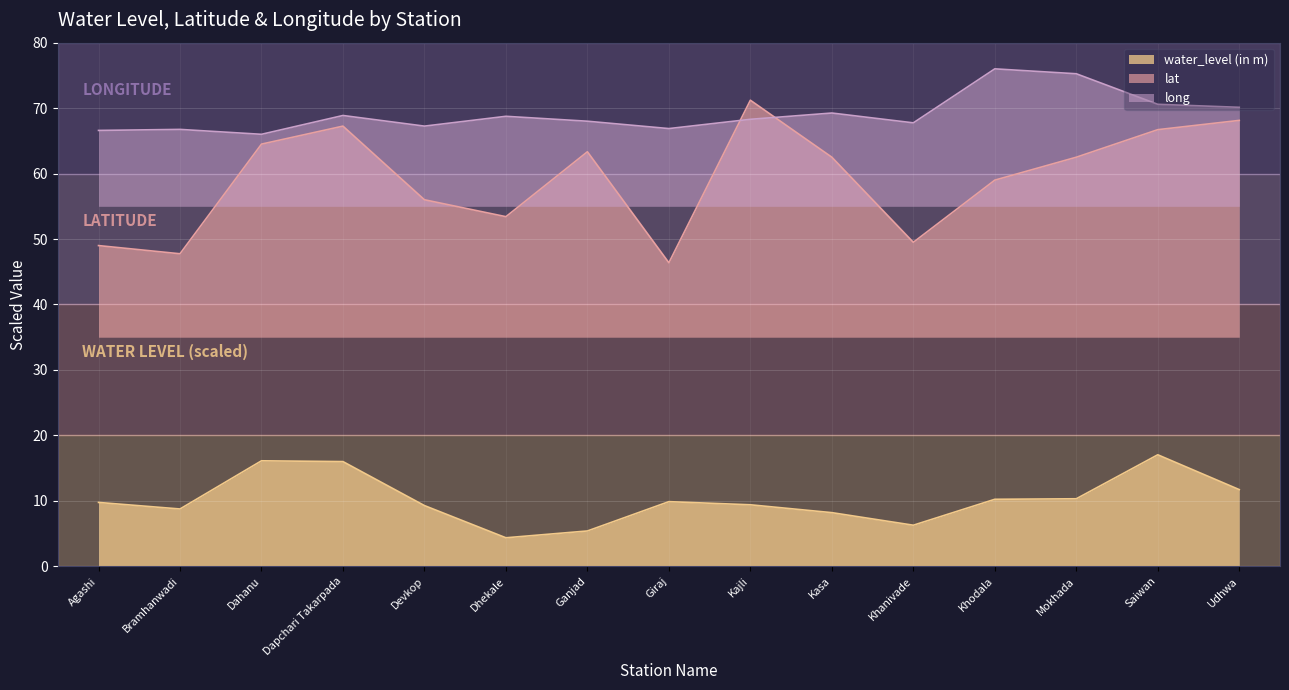

How many distinct data groups are displayed?

3